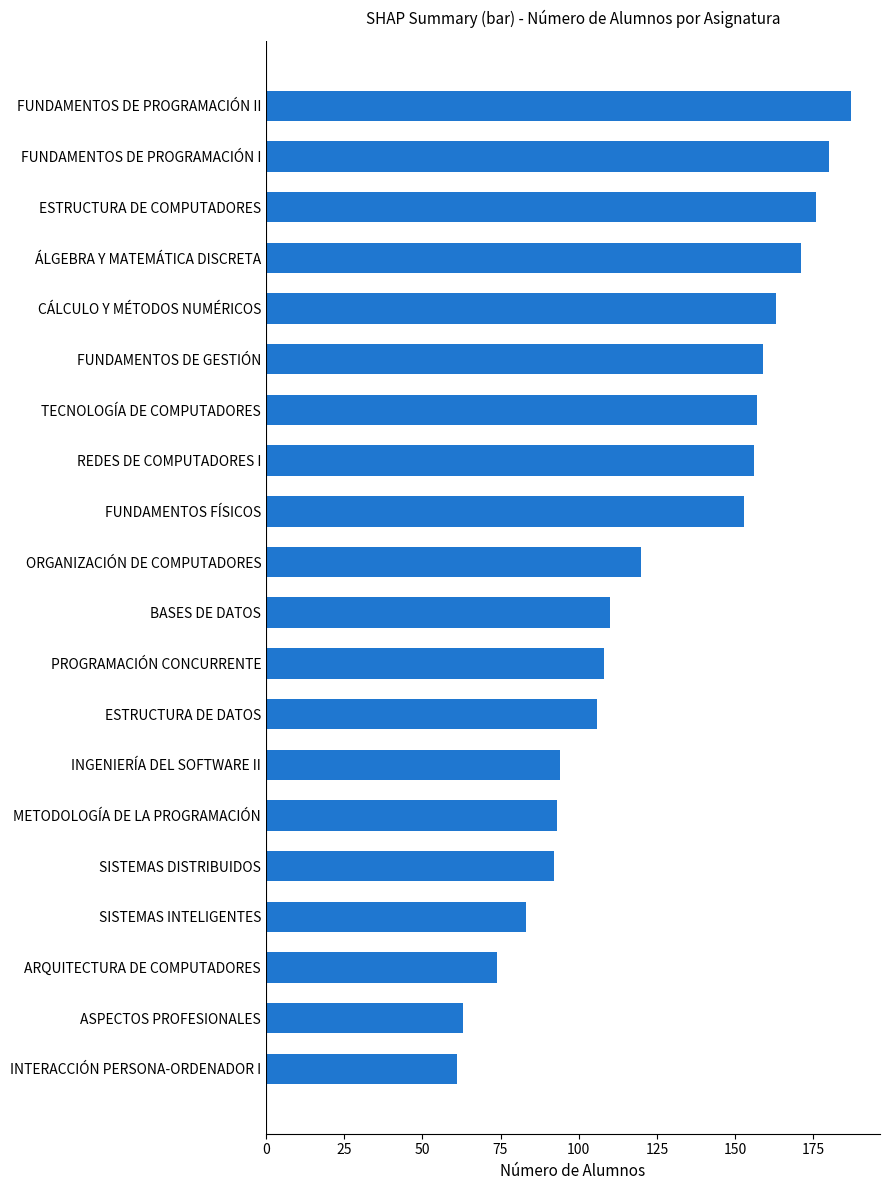

What is the greatest value displayed?

187